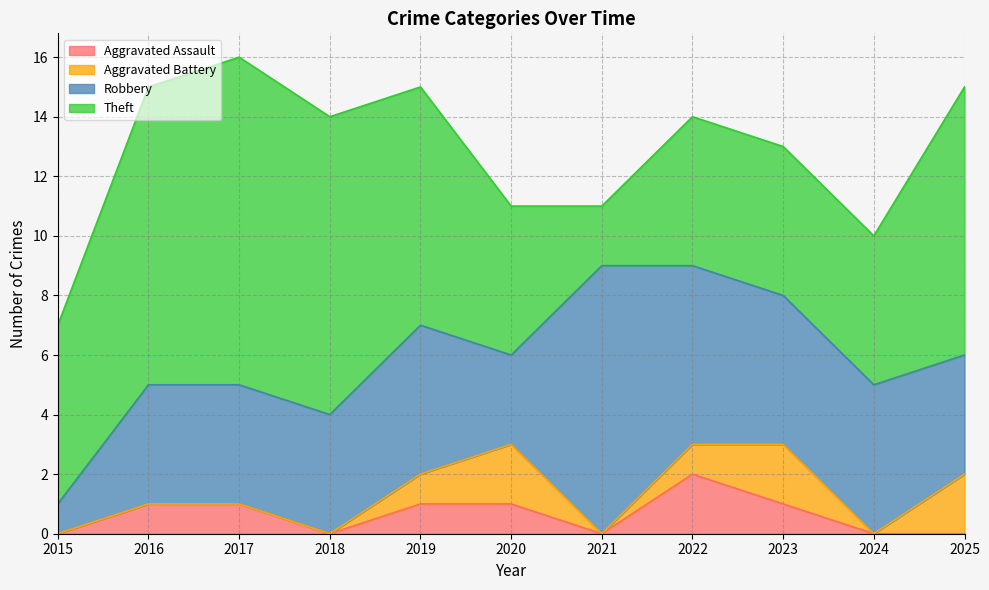

True or false: Aggravated Assault has more than 0 points higher than both neighbors.

True